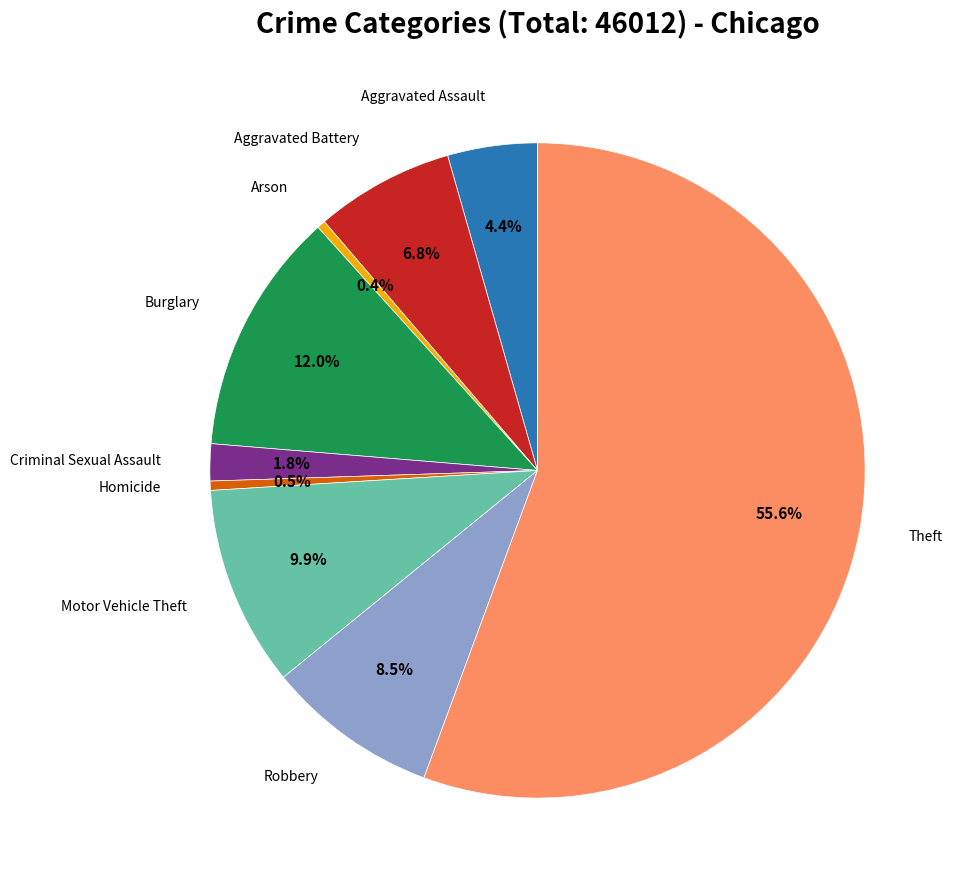

Is there any slice that represents more than half of the pie?

Yes